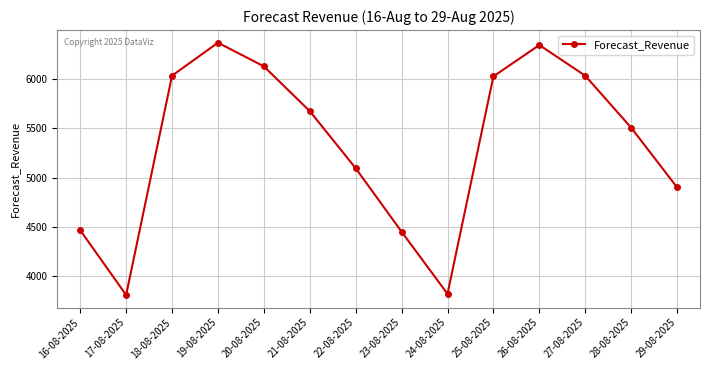

What is the value of the 8th point from the left?

4452.1